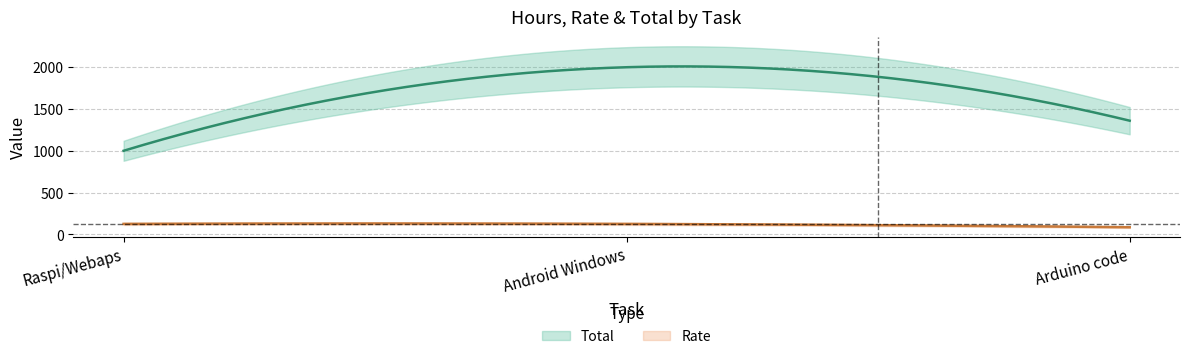

Which series has the largest total across all categories?

Total